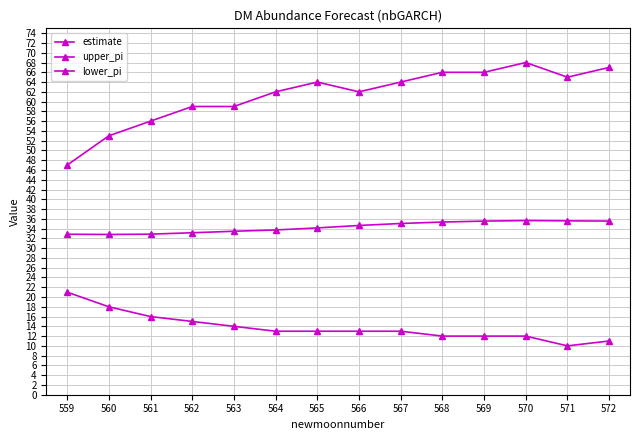

True or false: estimate has more than 2 interior local peaks.

False